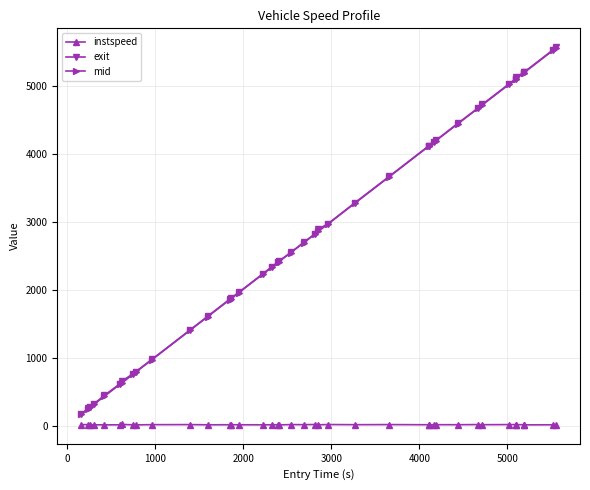

At how many categories does at least one series exceed 4918?

7